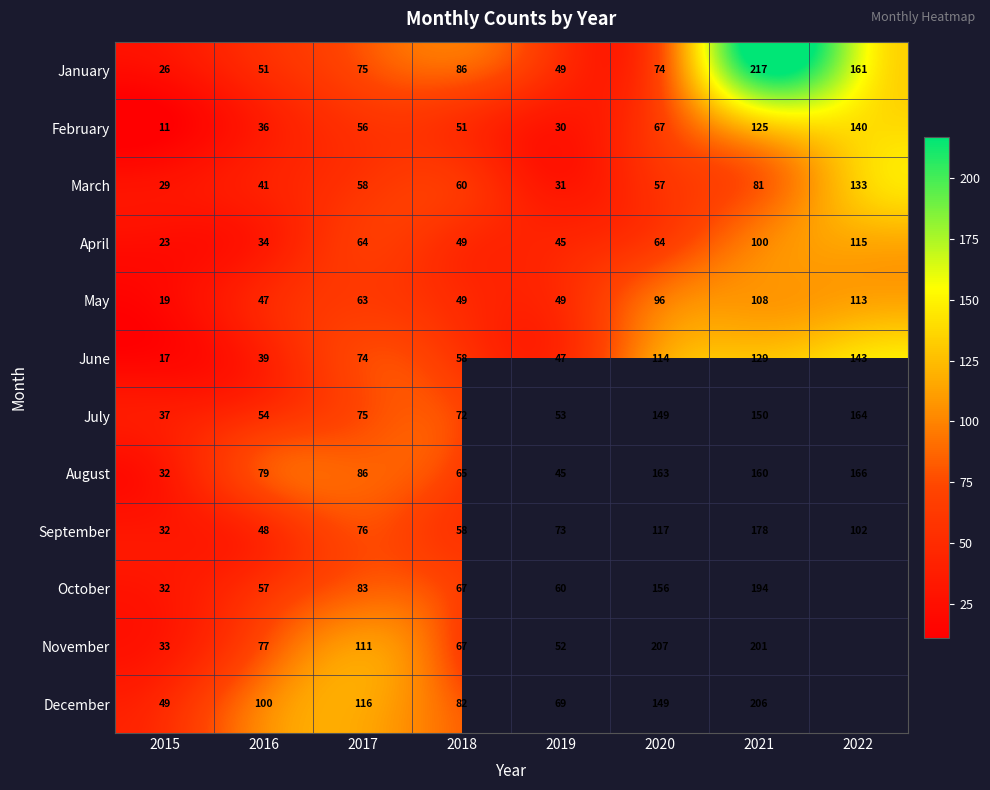

What is the difference between the February values at 2015 and 2017?

45